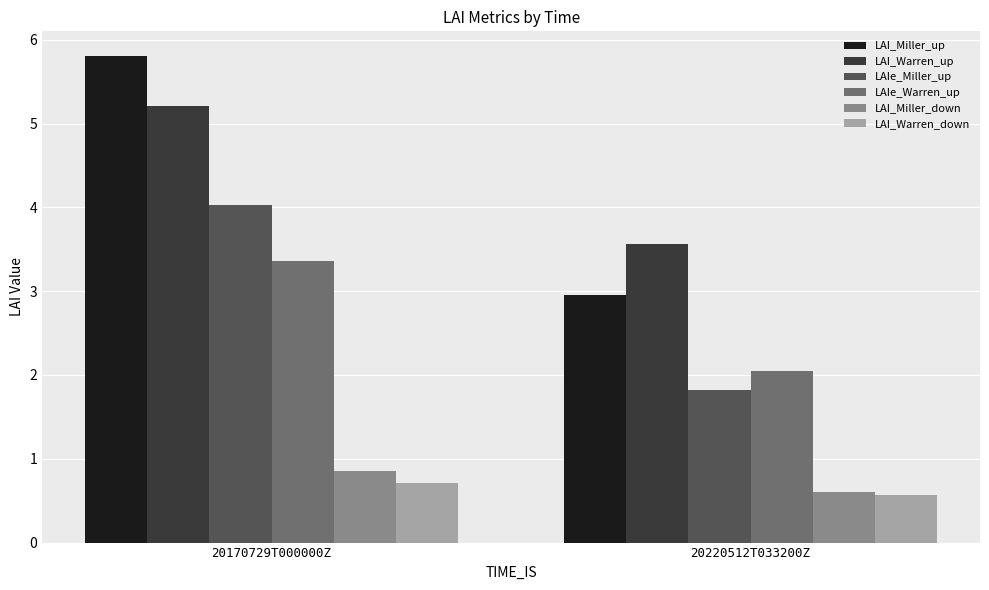

How many series are shown in this chart?

6